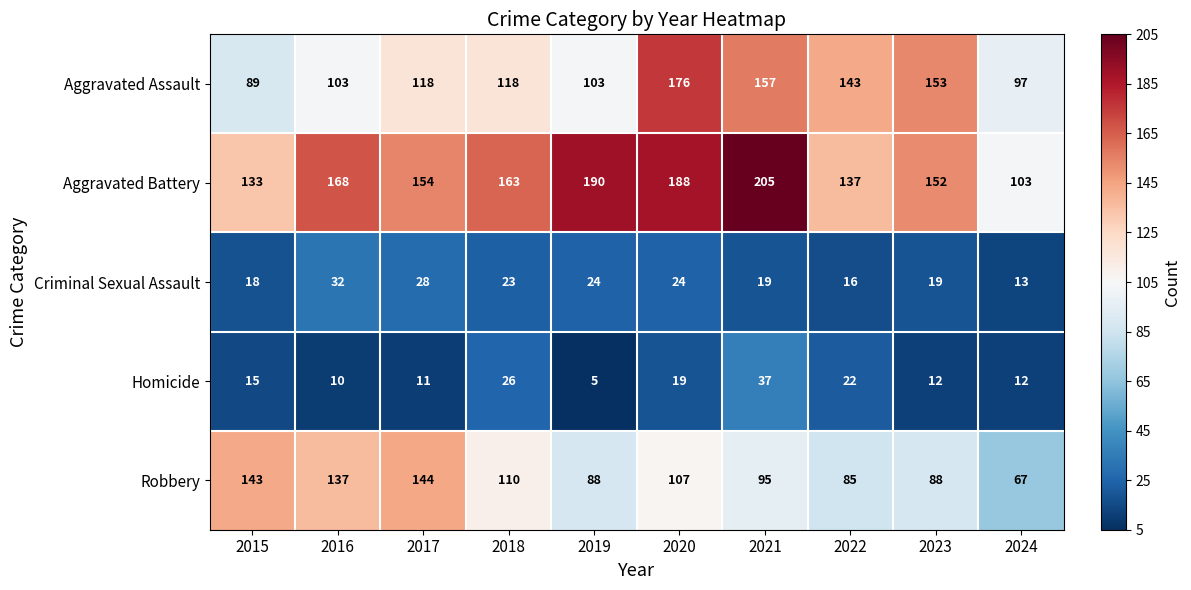

List the series in order of their peak value, highest first.

Aggravated Battery, Aggravated Assault, Robbery, Homicide, Criminal Sexual Assault